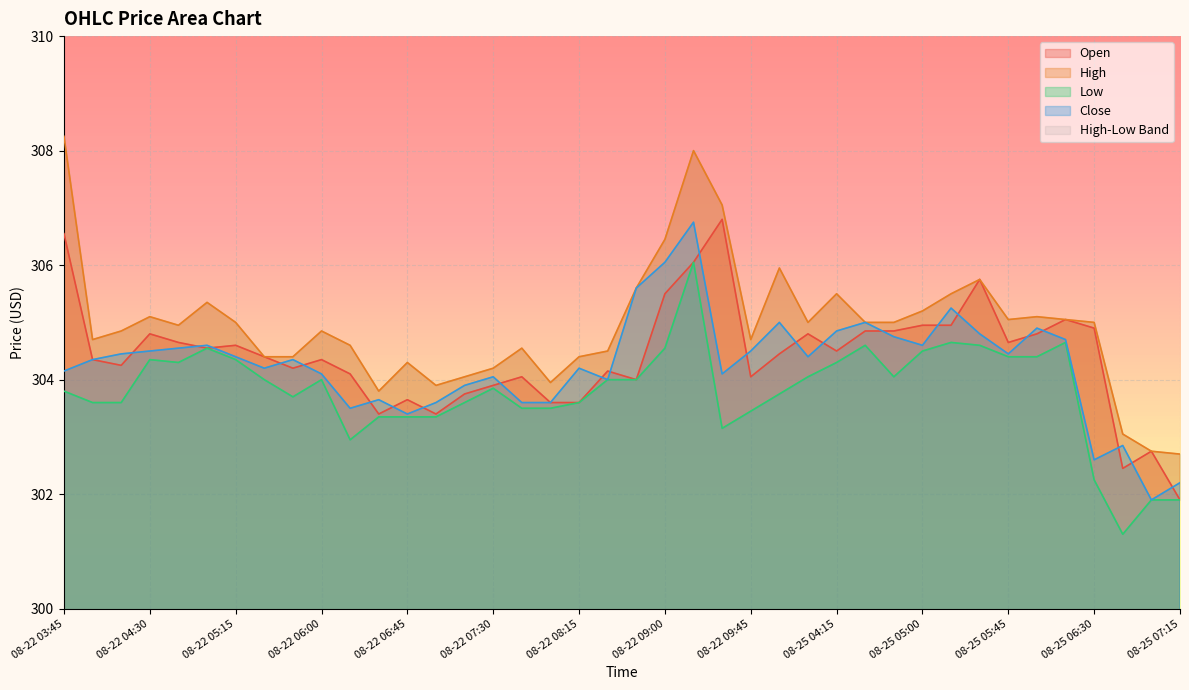

Reading left to right, transcribe all the data shown in this chart.

Open: 306.6	304.4	304.2	304.8	304.6	304.6	304.6	304.4	304.2	304.4	304.1	303.4	303.6	303.4	303.8	303.9	304.1	303.6	303.6	304.1	304.0	305.5	306.1	306.8	304.1	304.4	304.8	304.5	304.9	304.9	304.9	304.9	305.8	304.6	304.8	305.1	304.9	302.4	302.8	301.9
High: 308.2	304.7	304.9	305.1	304.9	305.4	305.0	304.4	304.4	304.9	304.6	303.8	304.3	303.9	304.1	304.2	304.6	303.9	304.4	304.5	305.6	306.4	308.0	307.1	304.7	305.9	305.0	305.5	305.0	305.0	305.2	305.5	305.8	305.1	305.1	305.1	305.0	303.1	302.8	302.7
Low: 303.8	303.6	303.6	304.4	304.3	304.6	304.4	304.0	303.7	304.0	302.9	303.4	303.4	303.4	303.6	303.9	303.5	303.5	303.6	304.0	304.0	304.6	306.1	303.1	303.4	303.8	304.1	304.3	304.6	304.1	304.5	304.6	304.6	304.4	304.4	304.6	302.2	301.3	301.9	301.9
Close: 304.1	304.4	304.4	304.5	304.6	304.6	304.4	304.2	304.4	304.1	303.5	303.6	303.4	303.6	303.9	304.1	303.6	303.6	304.2	304.0	305.6	306.1	306.8	304.1	304.5	305.0	304.4	304.9	305.0	304.8	304.6	305.2	304.8	304.4	304.9	304.7	302.6	302.9	301.9	302.2